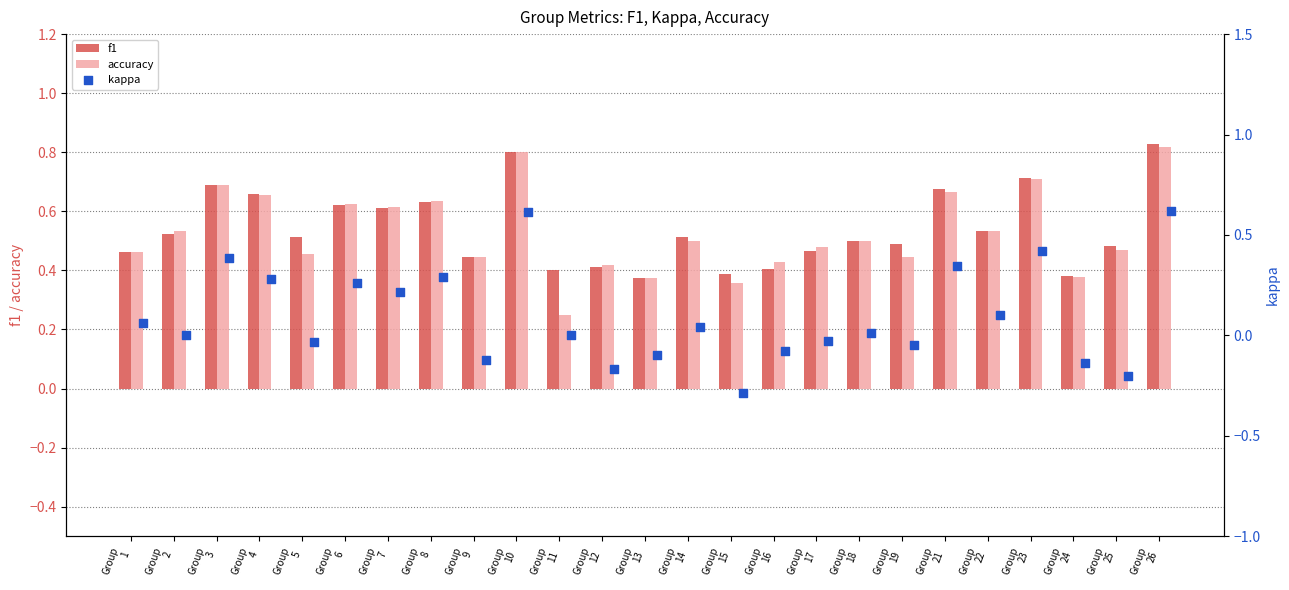

Which series contains the highest Y value?

f1